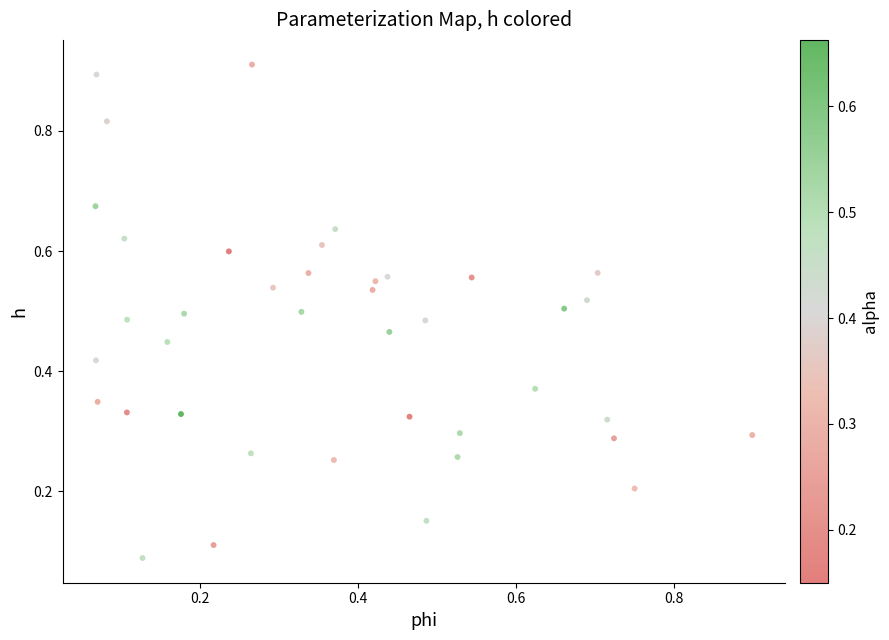

Count the number of points in this scatter plot.

40